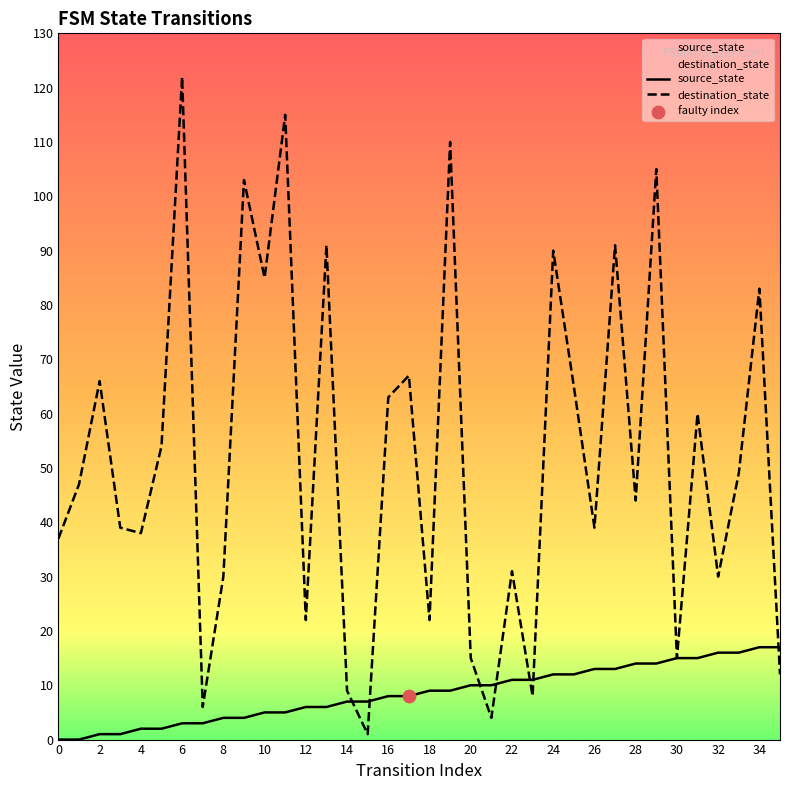

Which series reaches the minimum Y coordinate?

source_state